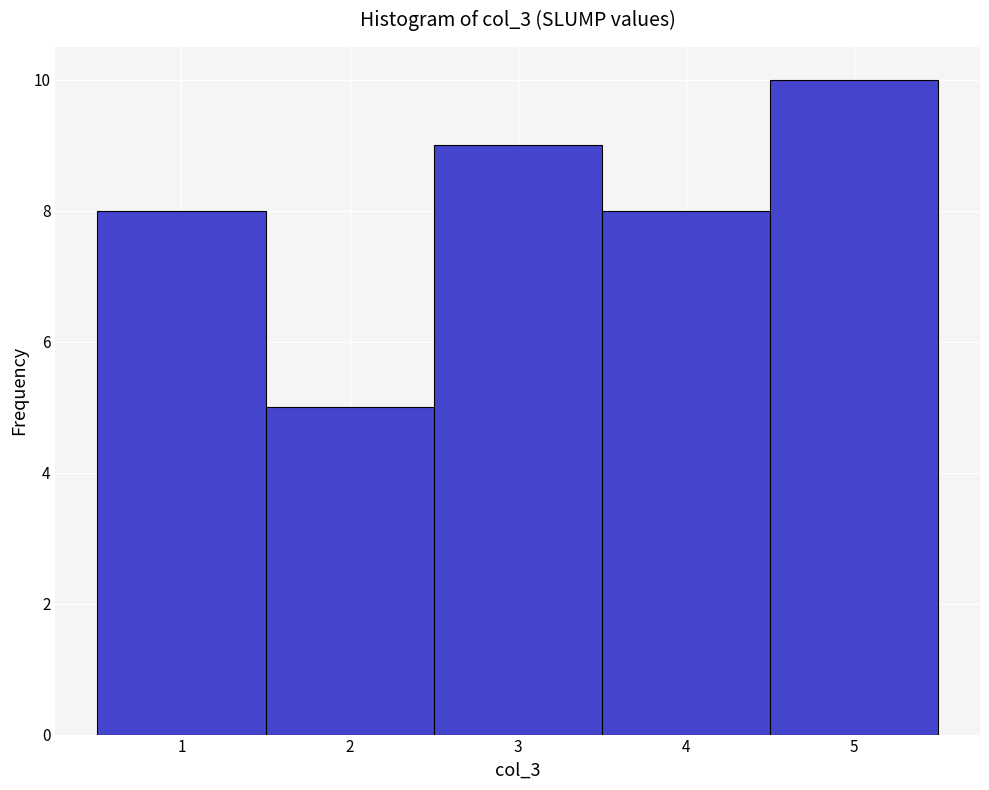

What is the height of the bar covering 0.5 to 1.5 on the x-axis? The values are not printed on the chart, so give them approximately, as read against the axis.

8